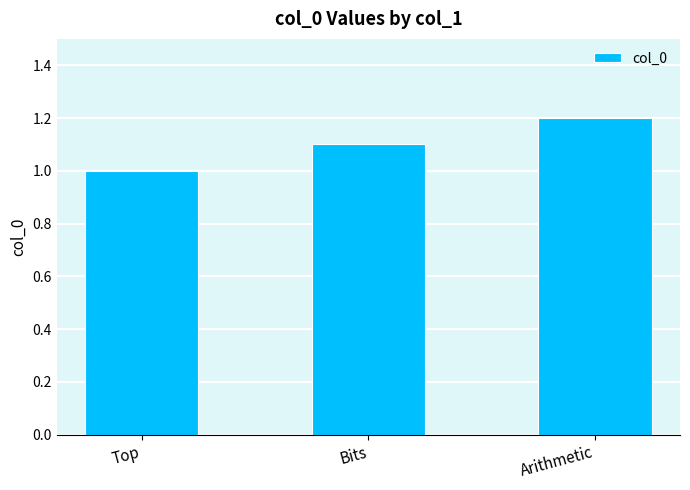

What is the value of the 1st bar from the left?

1.0